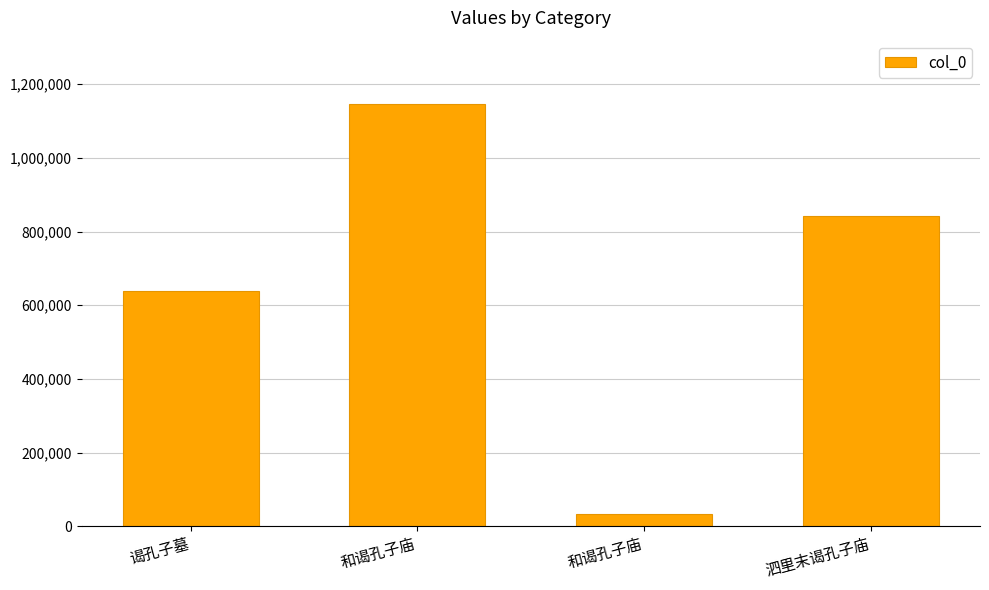

Are the bars horizontal?

No